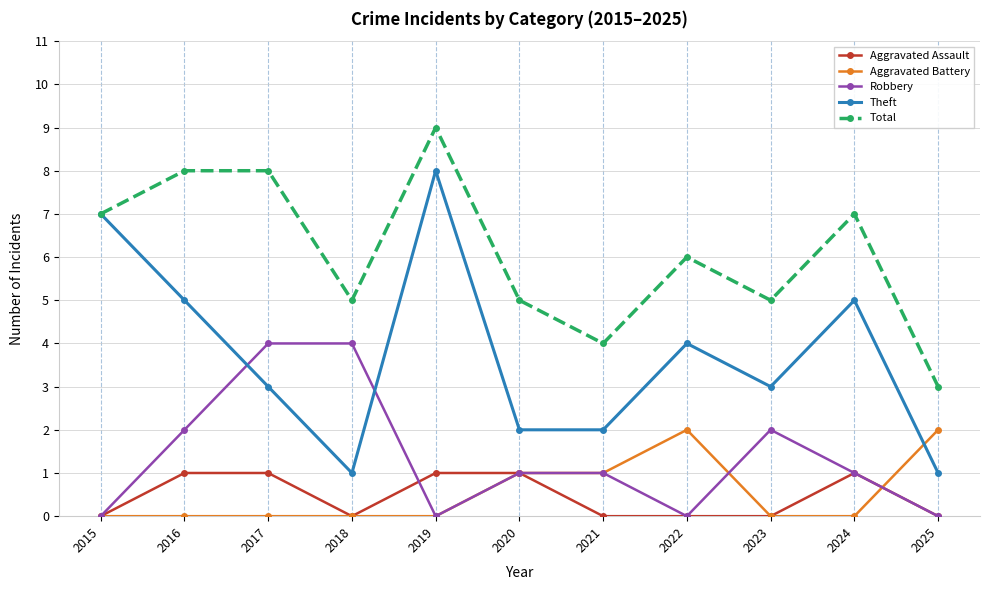

What is the difference between the maximum and minimum values in the Aggravated Battery series?

2